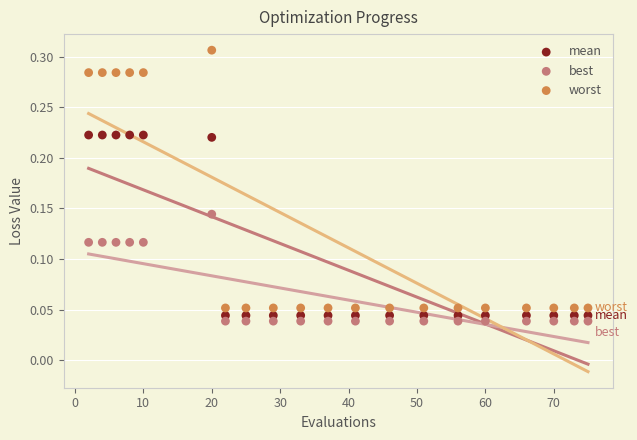

Which series contains the highest Y value?

worst